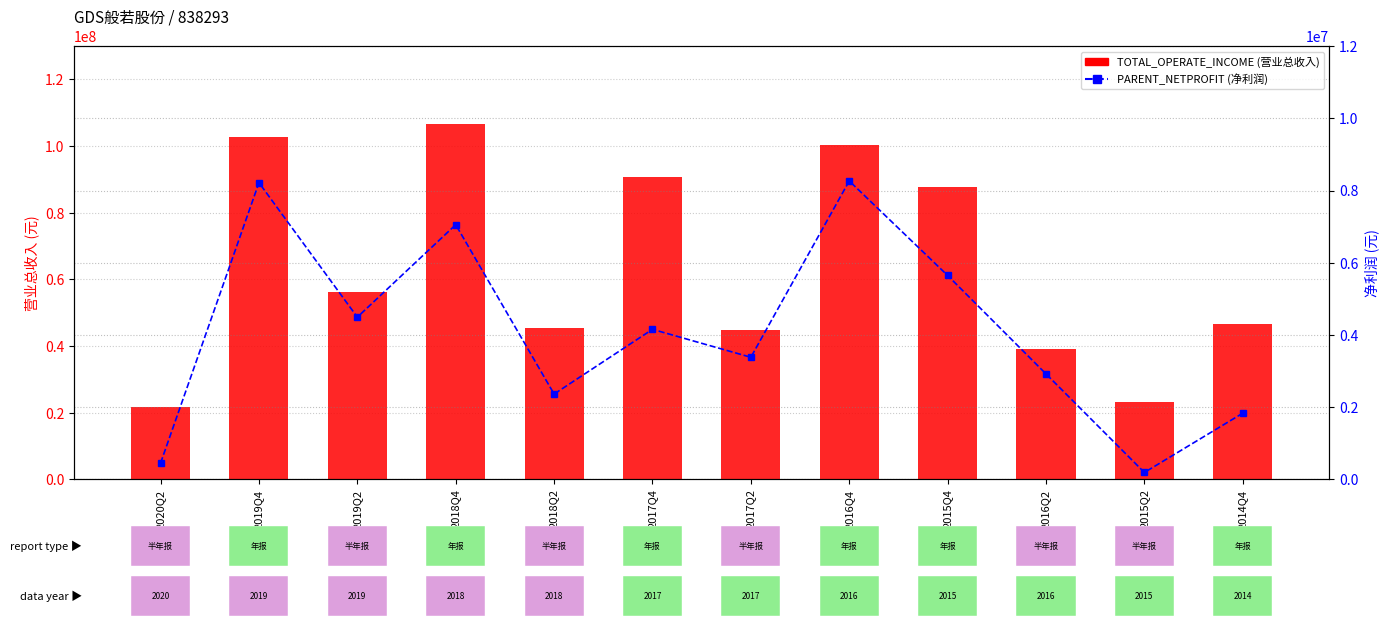

Is the value of PARENT_NETPROFIT at 2014Q4 greater than the value of TOTAL_OPERATE_INCOME at 2017Q2?

No